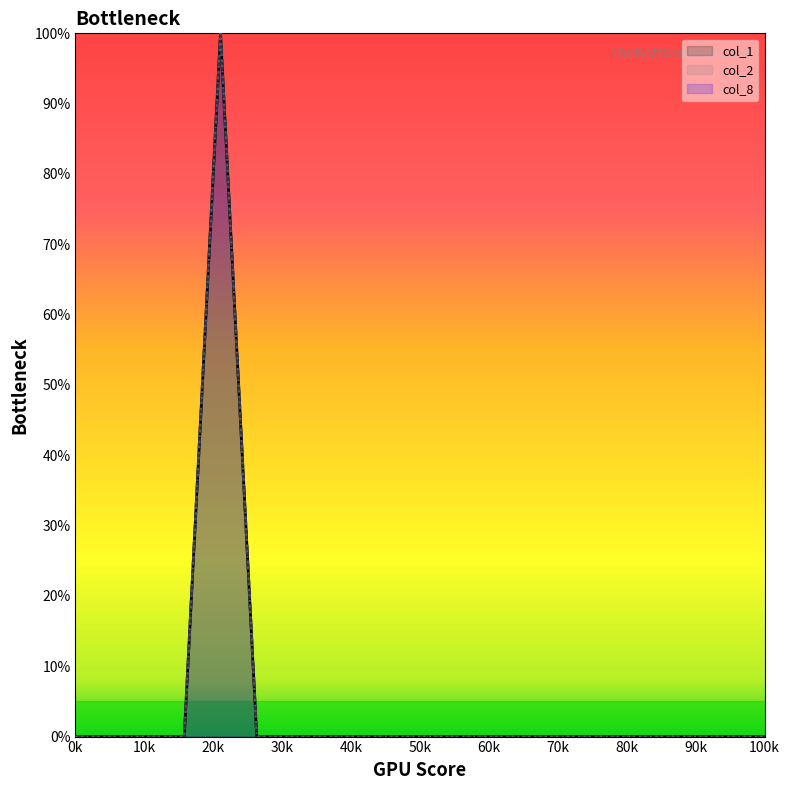

Does the chart display data point markers on the line(s)?

No